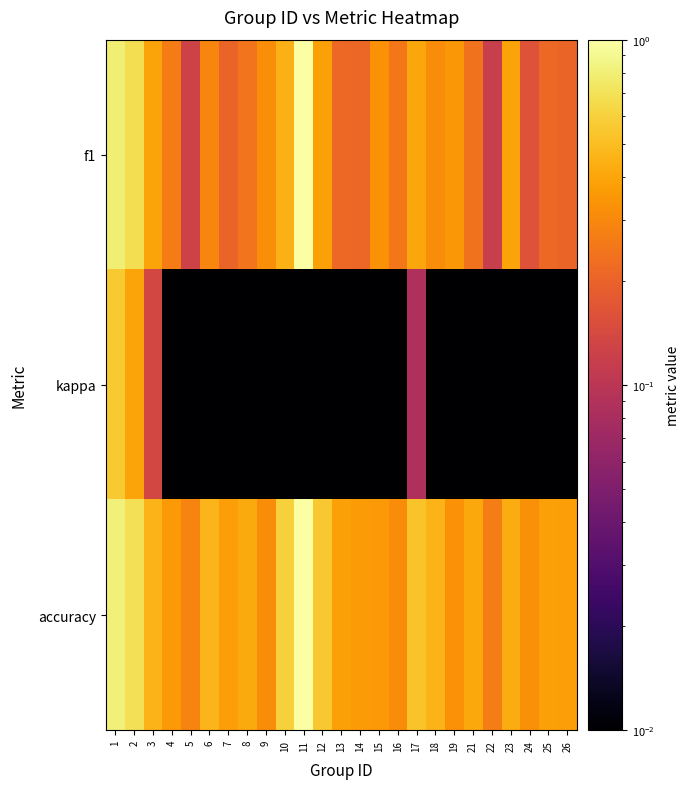

Which series changed the most between 11 and 24?

f1